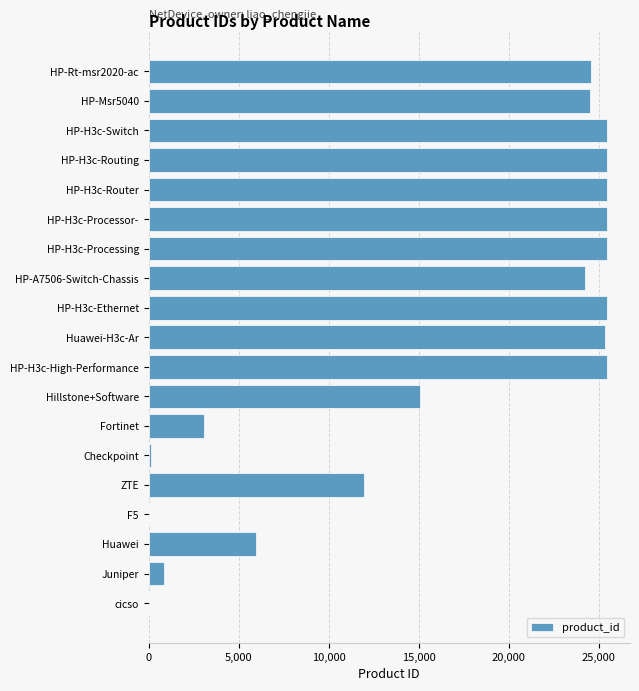

Count the number of data series in this chart.

1